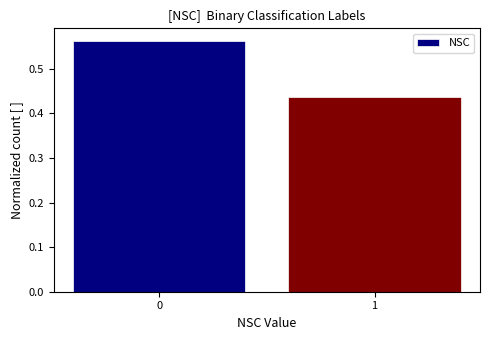

What is the sum of the values at 0 and 1?

1.0